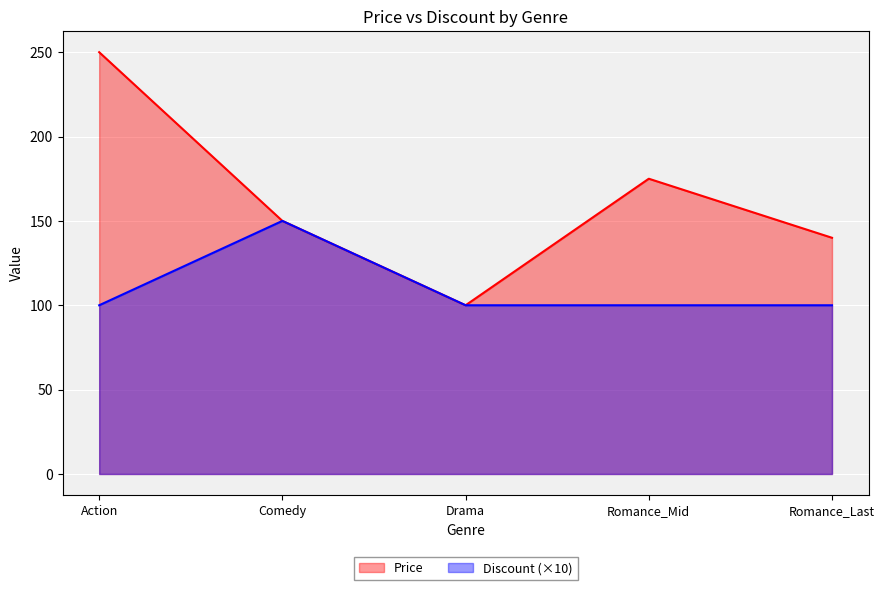

List the labels in order of Romance_Last value, largest first.

Price, Discount